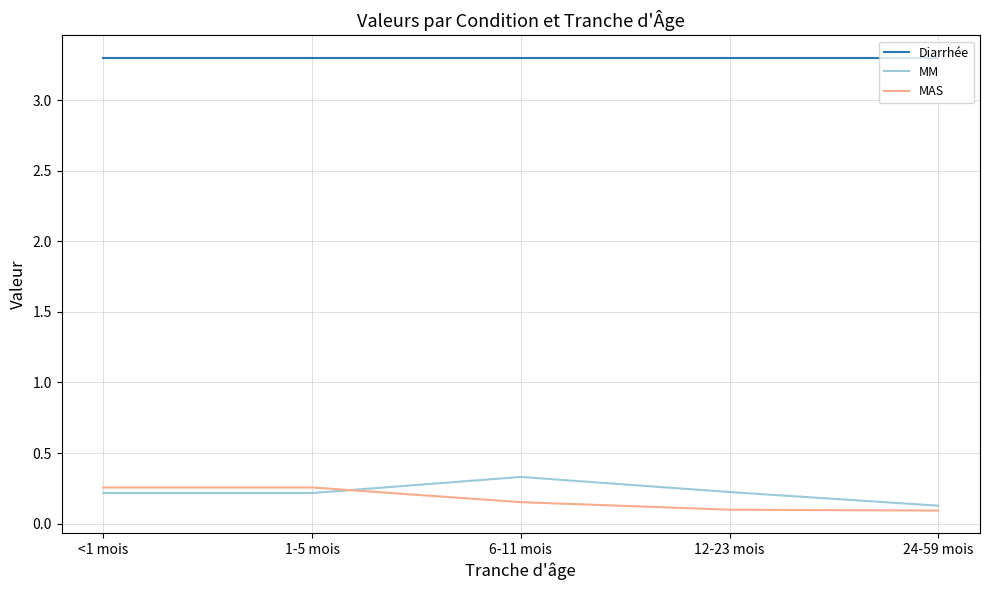

What is the difference between the highest and lowest values at 6-11 mois?

3.1